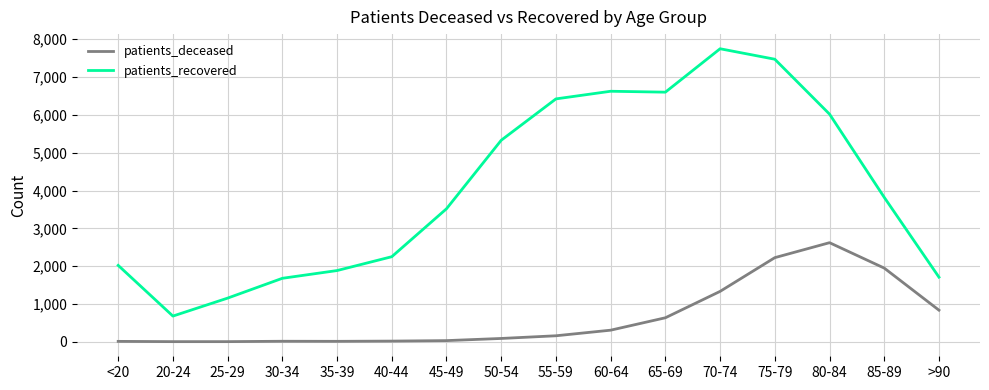

At which label is patients_deceased closest to 1311?

70-74